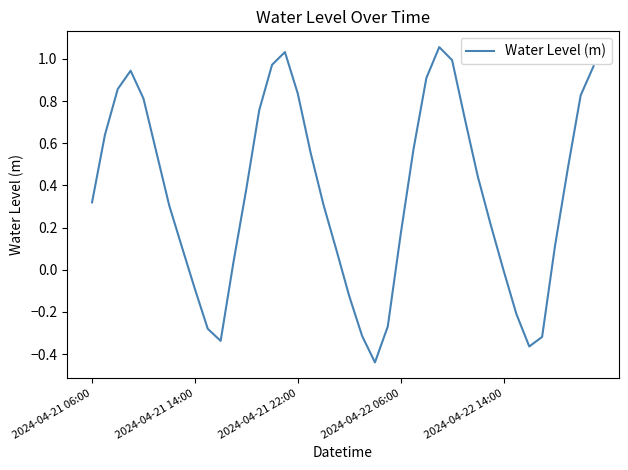

Does the chart display data point markers on the line(s)?

No